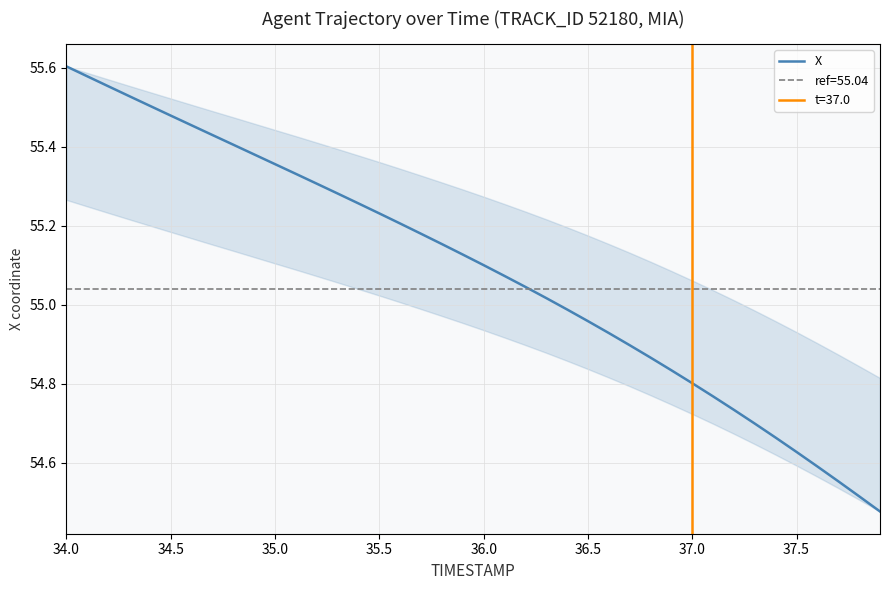

The value of X at 35.0 is 25.8. True or false?

False